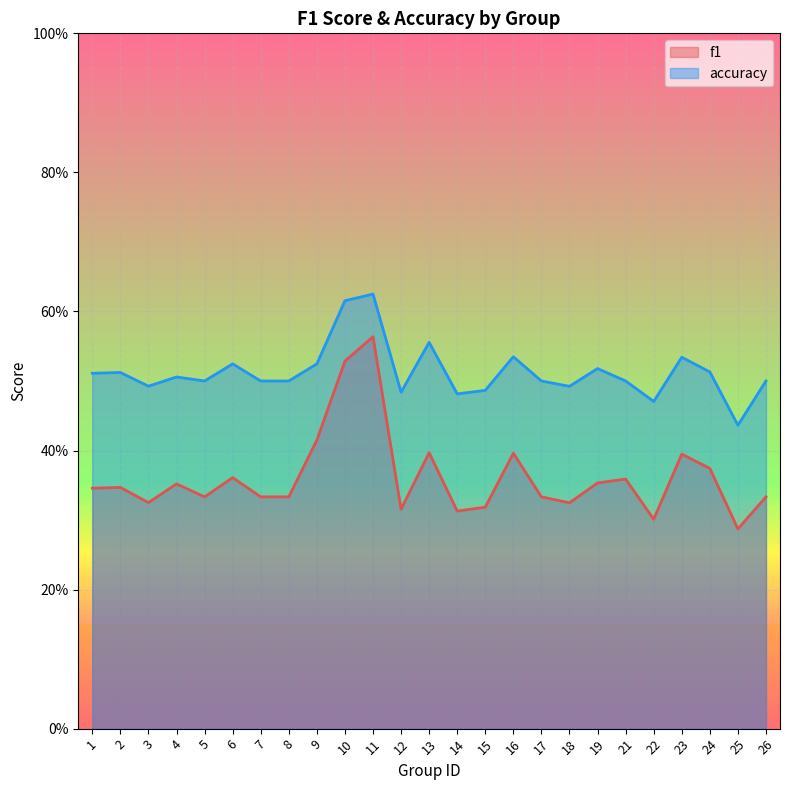

Reading right to left, extract all data points from this chart.

f1: 0.3	0.3	0.4	0.4	0.3	0.4	0.4	0.3	0.3	0.4	0.3	0.3	0.4	0.3	0.6	0.5	0.4	0.3	0.3	0.4	0.3	0.4	0.3	0.3	0.3
accuracy: 0.5	0.4	0.5	0.5	0.5	0.5	0.5	0.5	0.5	0.5	0.5	0.5	0.6	0.5	0.6	0.6	0.5	0.5	0.5	0.5	0.5	0.5	0.5	0.5	0.5